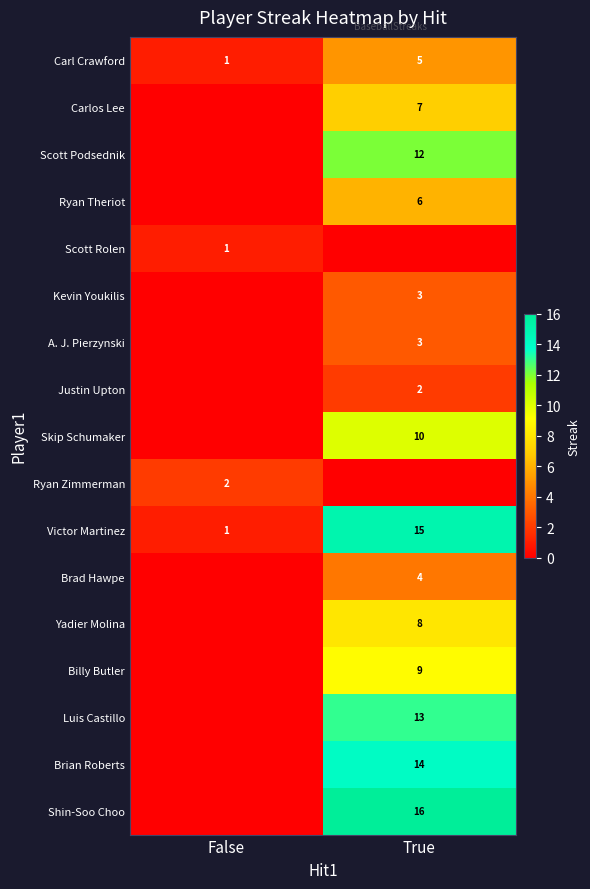

Where is Carl Crawford nearest to the value 3?

False